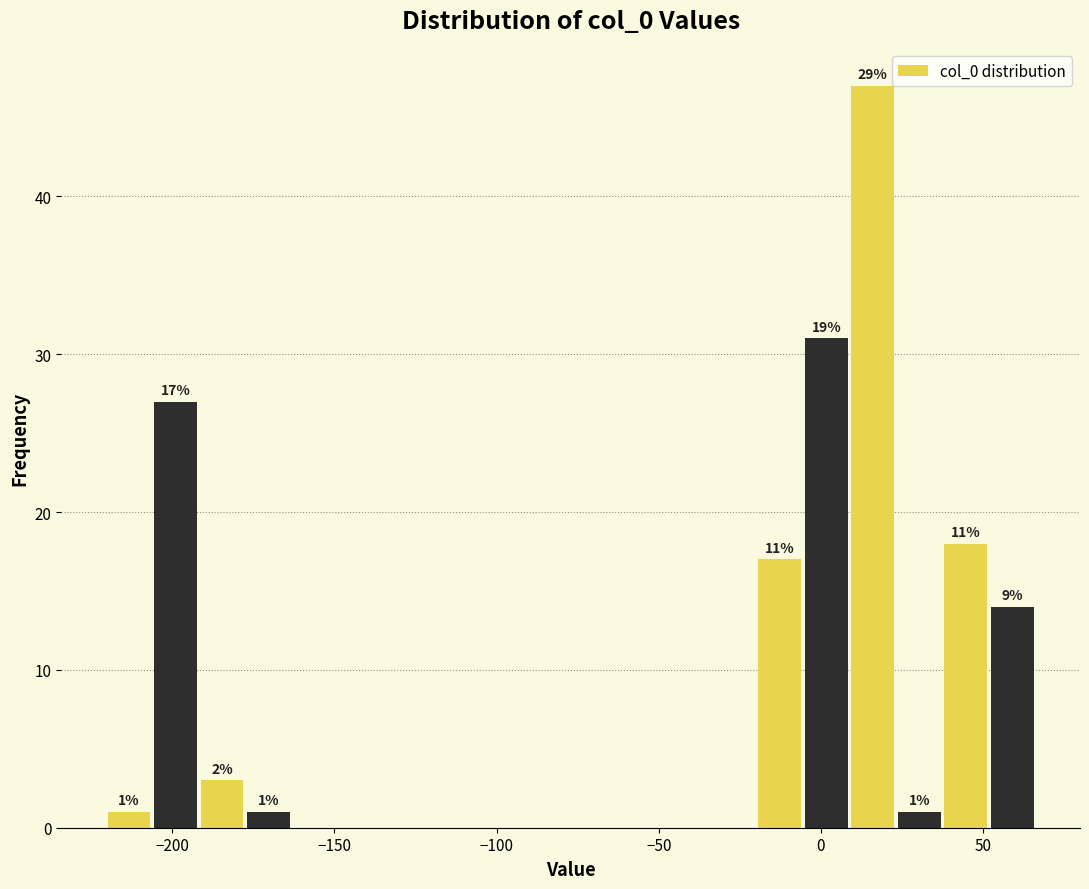

Around what value on the x-axis is the tallest bar? Give the approximate position of its centre, as read against the axis.

15